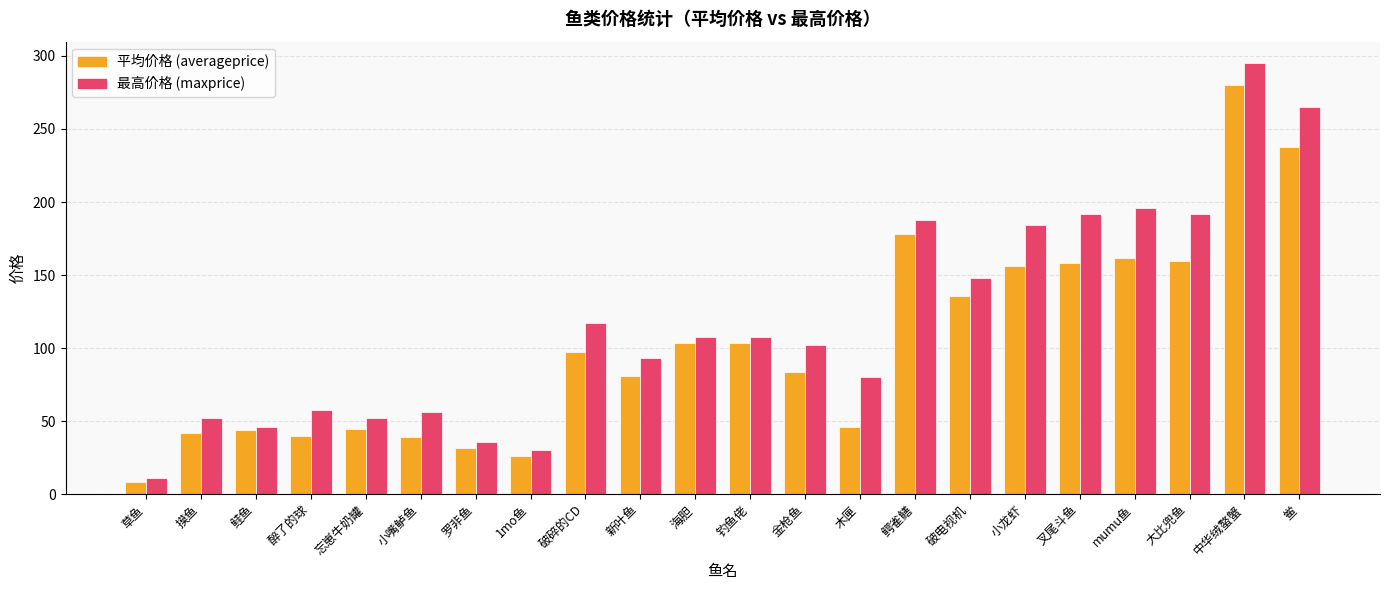

At which category does the chart reach its minimum across all series?

草鱼